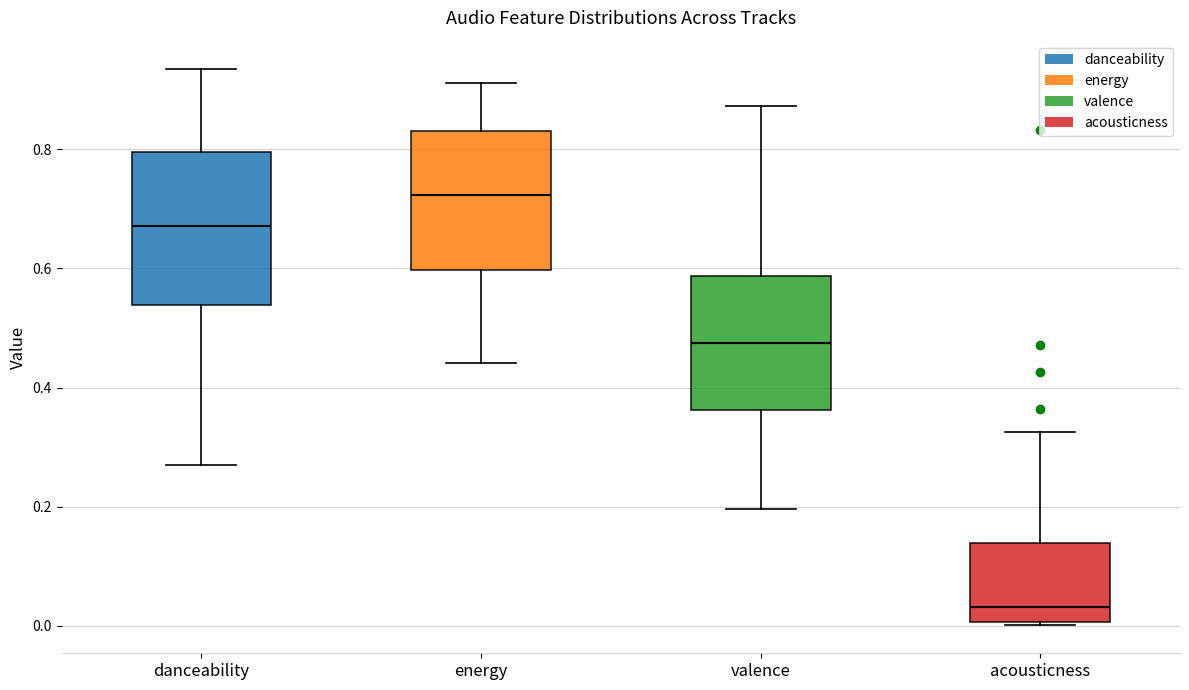

Which box's median line is the lowest?

acousticness